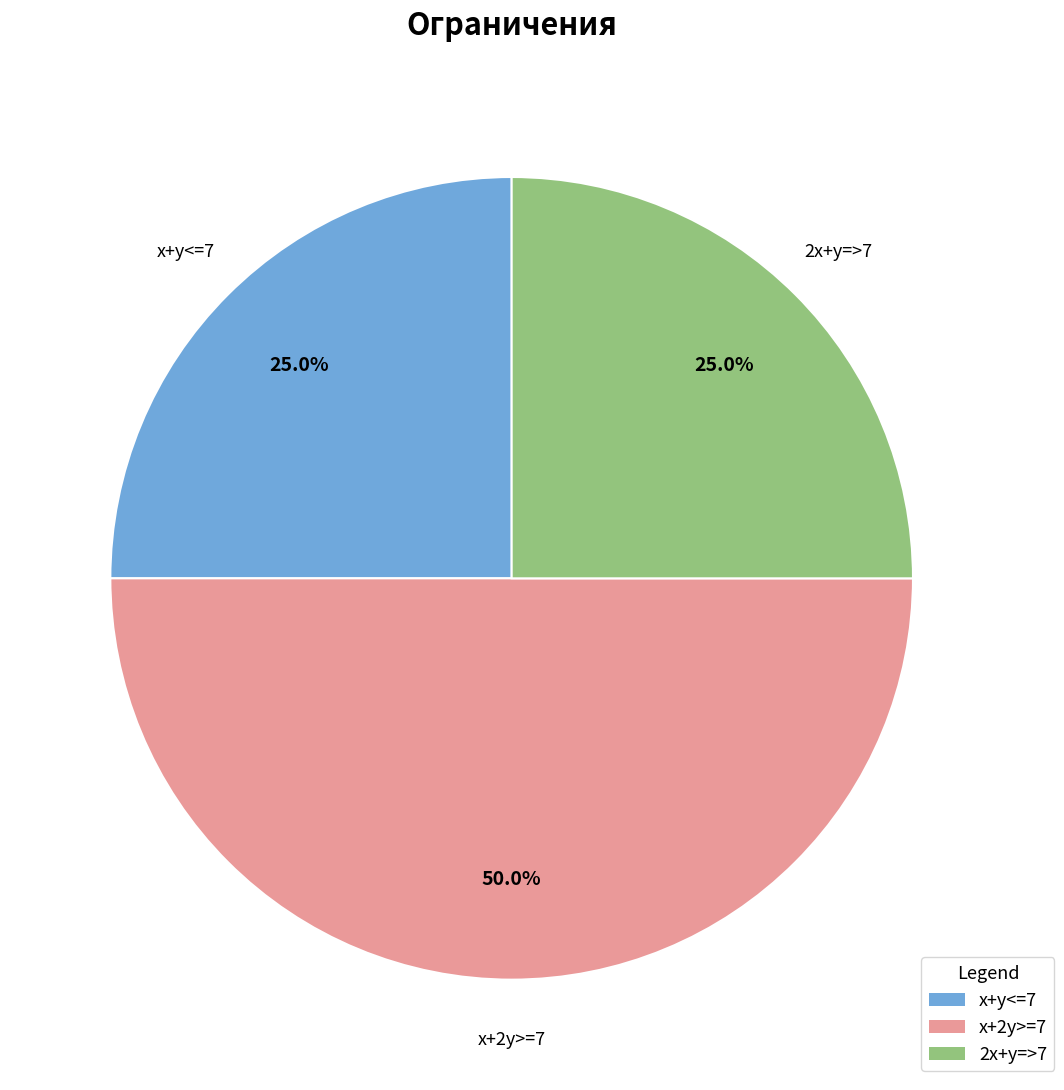

What is the largest slice in the pie chart?

x+2y>=7